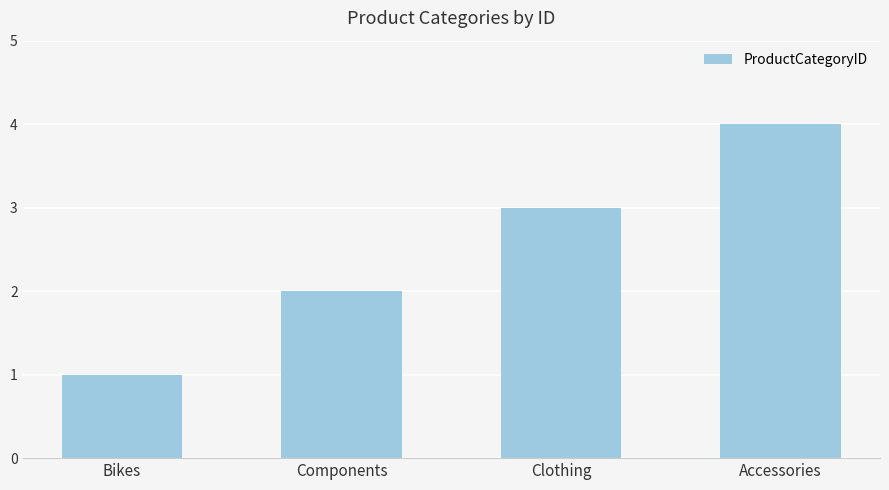

Is it true that the value at Bikes is 1?

True